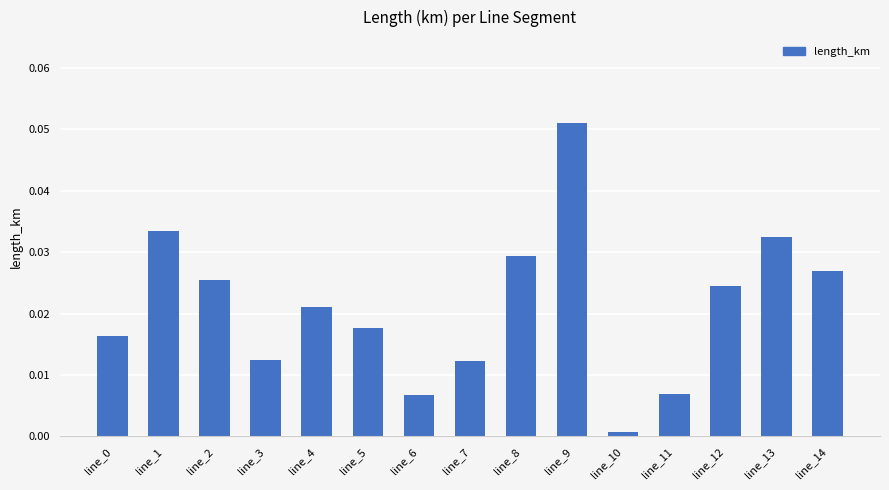

At which category does the chart reach its peak across all series?

line_9